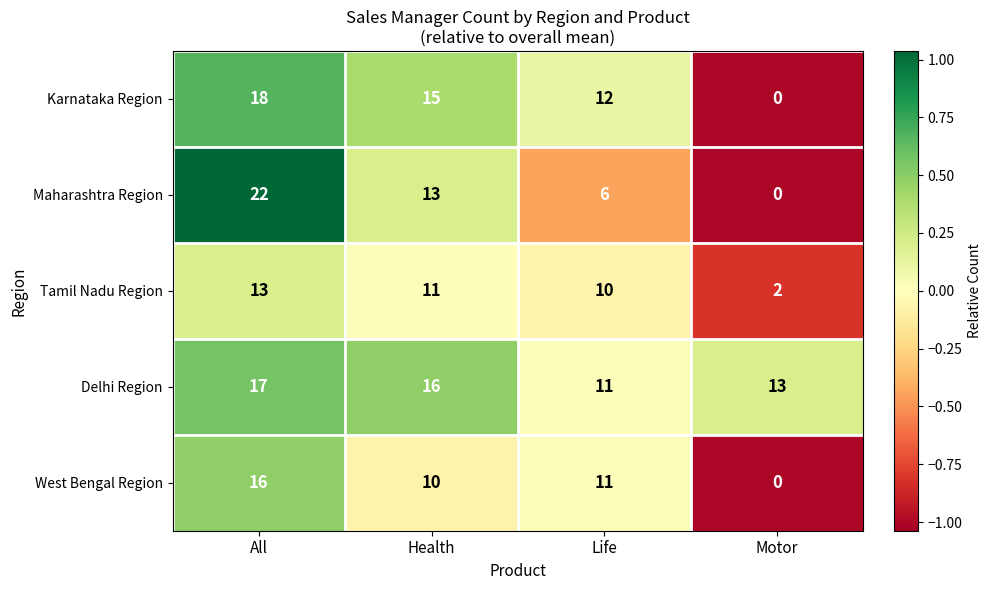

Reading left to right, what are all the values shown in this chart?

Karnataka Region: All=18	Health=15	Life=12	Motor=0
Maharashtra Region: All=22	Health=13	Life=6	Motor=0
Tamil Nadu Region: All=13	Health=11	Life=10	Motor=2
Delhi Region: All=17	Health=16	Life=11	Motor=13
West Bengal Region: All=16	Health=10	Life=11	Motor=0